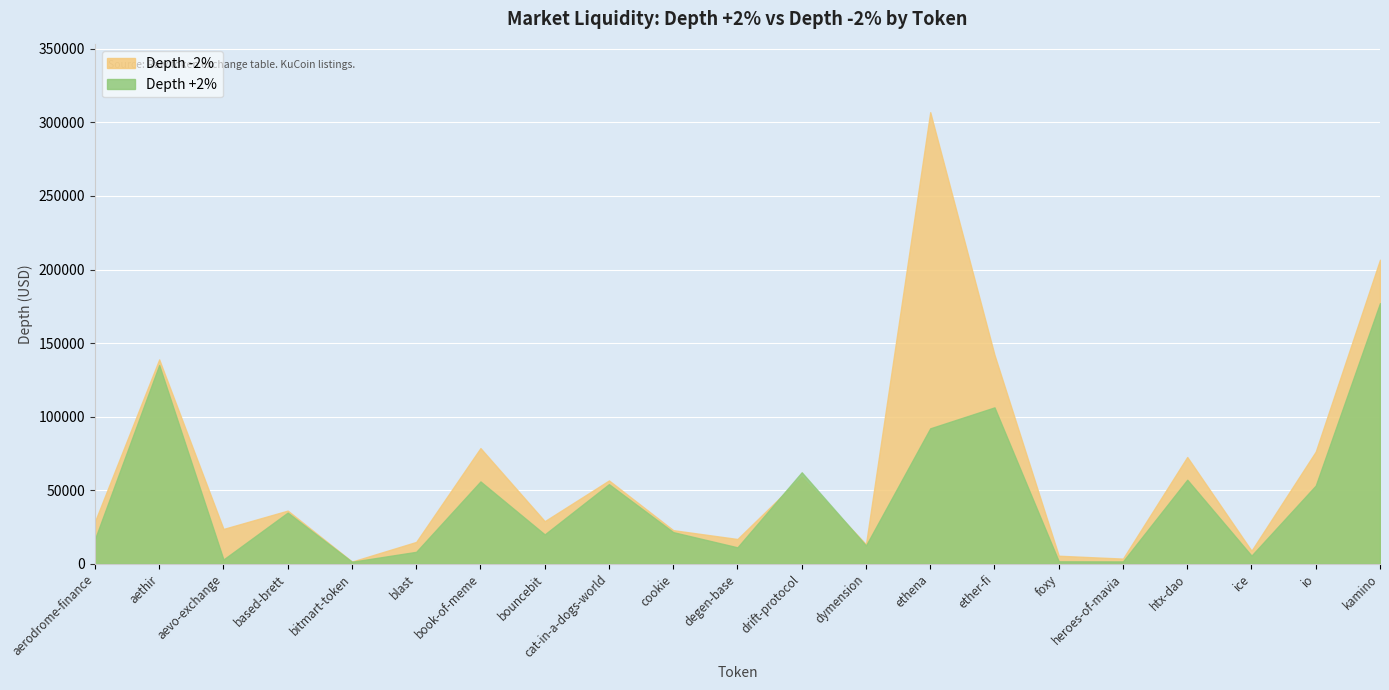

List the series in order of their peak value, highest first.

Depth -2%, Depth +2%